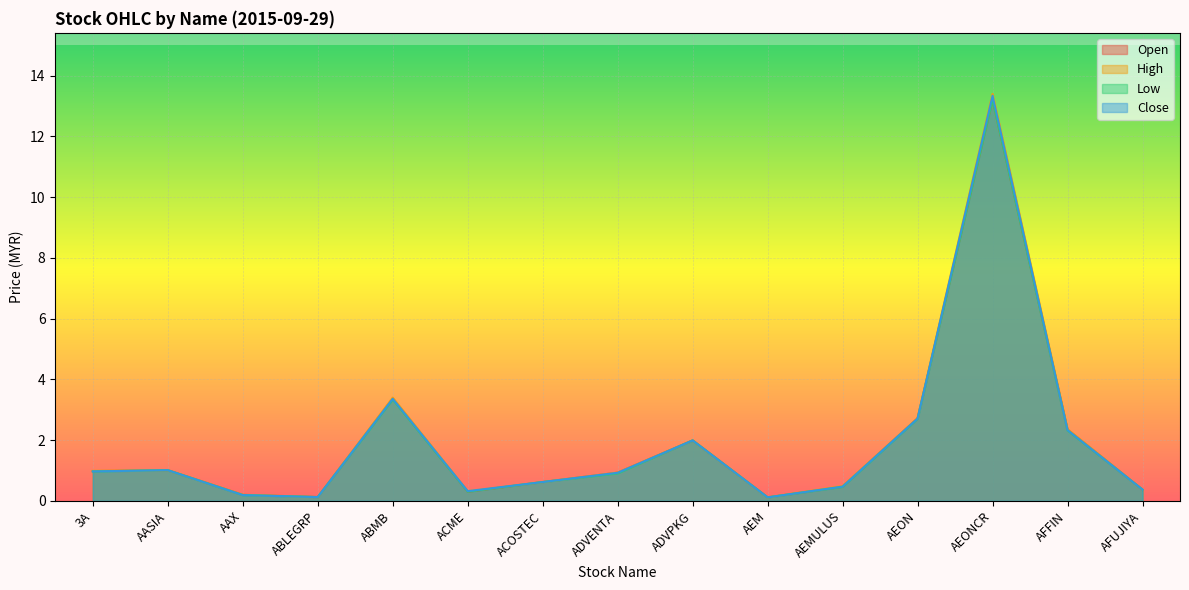

What are all the series names shown in the legend?

Open, High, Low, Close